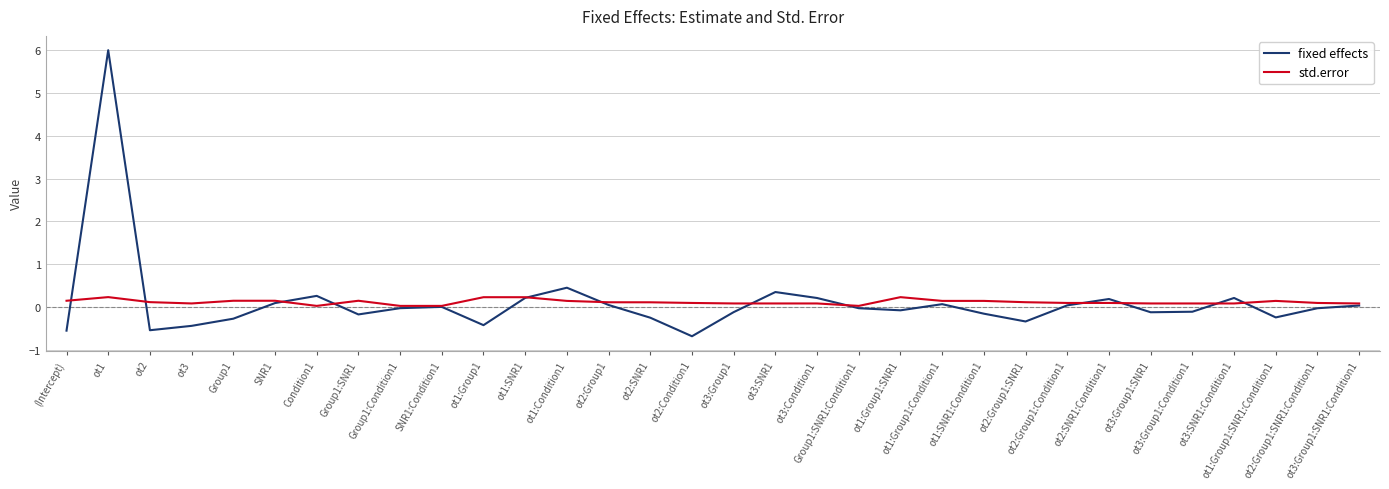

Which series has the largest range (max minus min)?

fixed effects